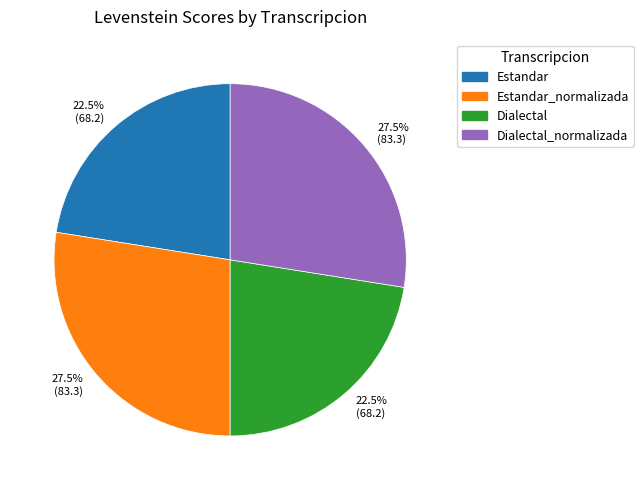

Is it true that Dialectal_normalizada is 41% of the pie?

False